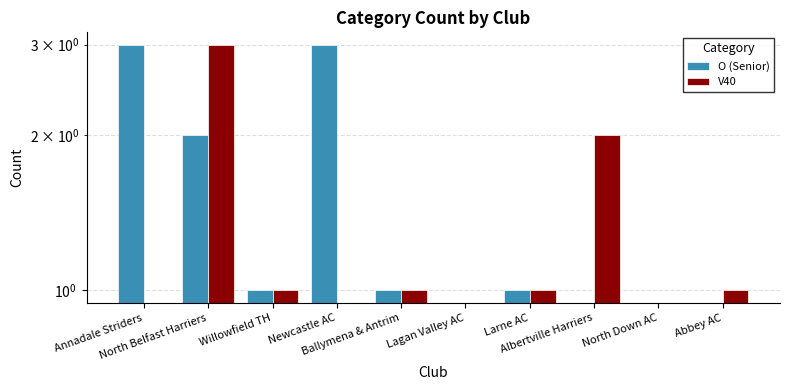

True or false: O (Senior) has a value of 1 at North Down AC.

False